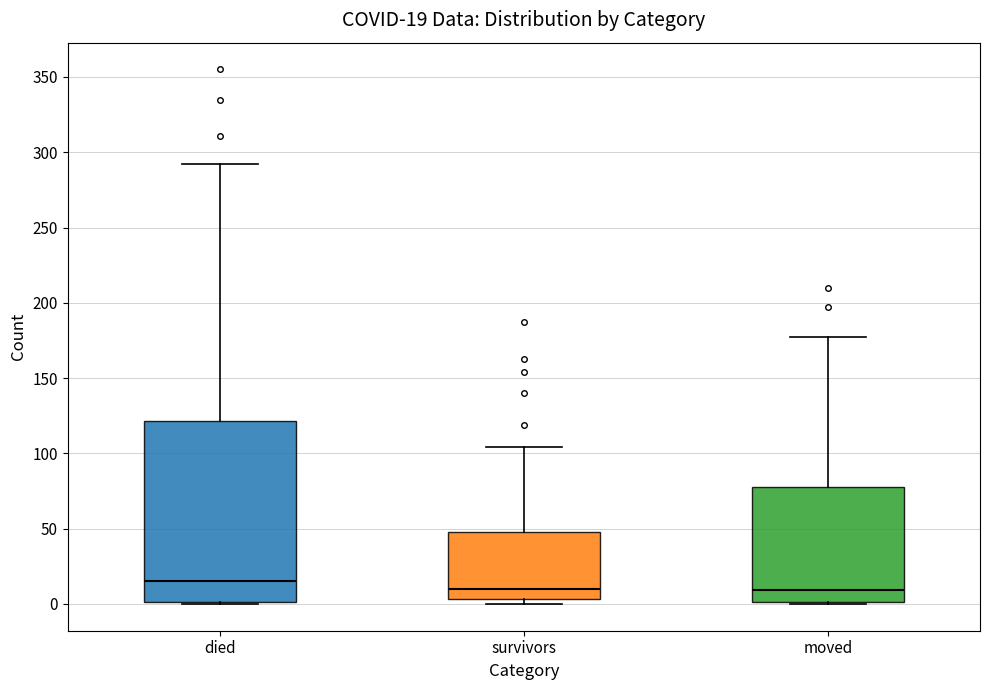

Comparing the boxes themselves (not the whiskers), which one is the tallest?

died